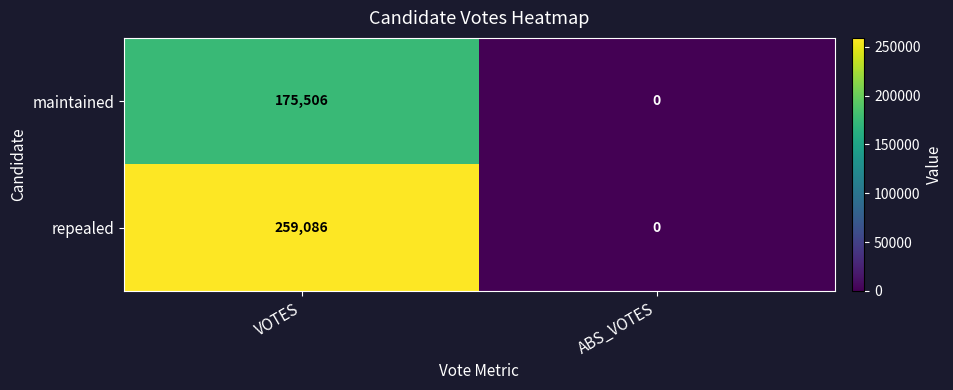

List the series in order of their overall mean, lowest first.

maintained, repealed